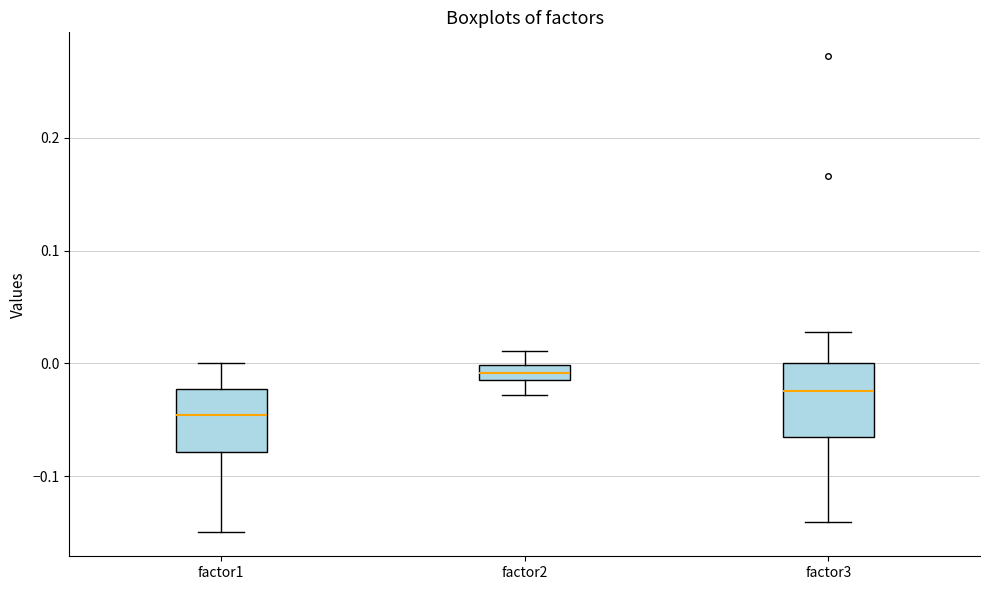

Where does the median line of the box for factor3 sit on the y-axis? The values are not printed on the chart, so give them approximately, as read against the axis.

-0.02